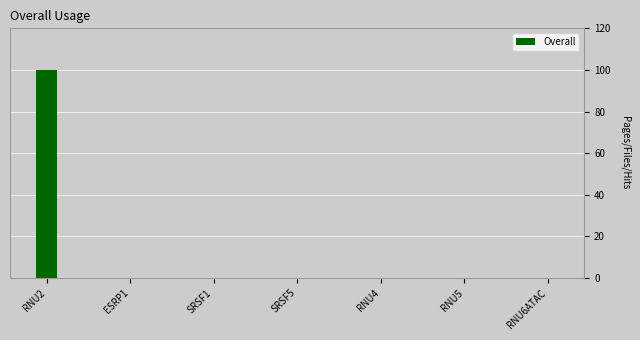

Reading right to left, list all the values displayed in this chart.

0	0	0	0	0	0	100